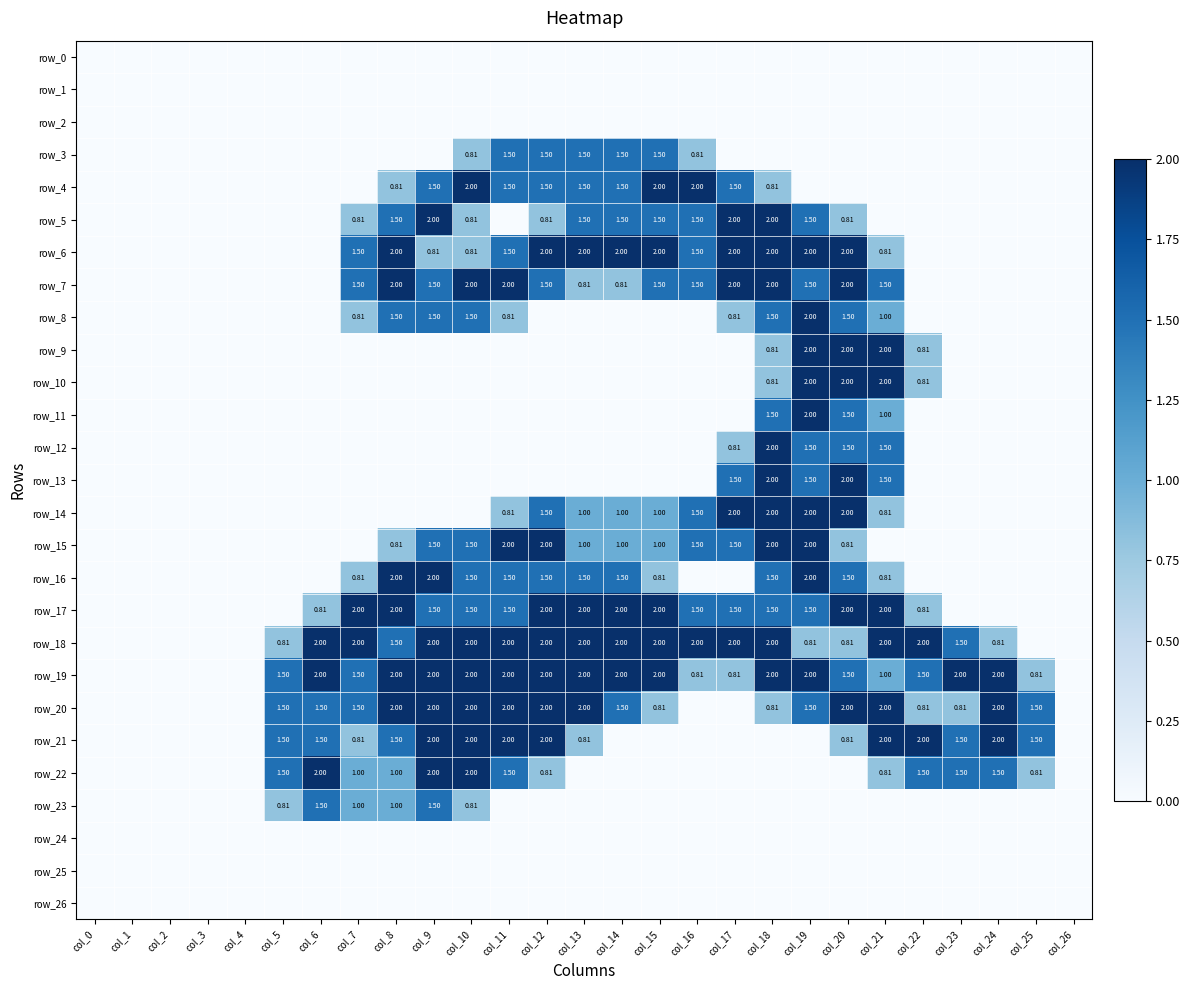

What is the sum of the row_16 values at col_10 and col_21?

2.3